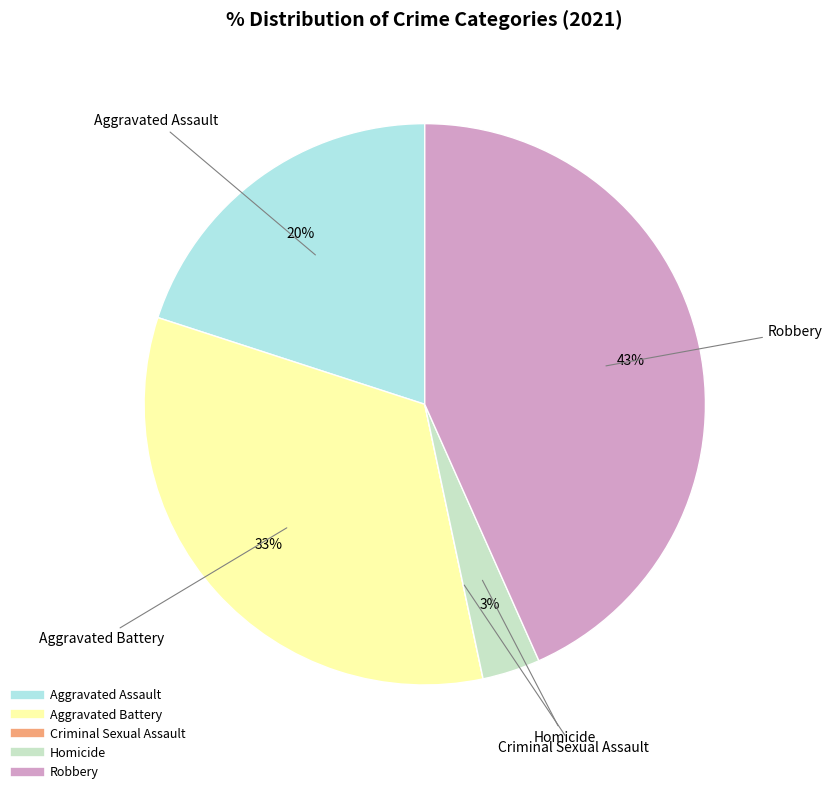

To the nearest percent, what is the combined percentage of Aggravated Assault and Homicide?

23%